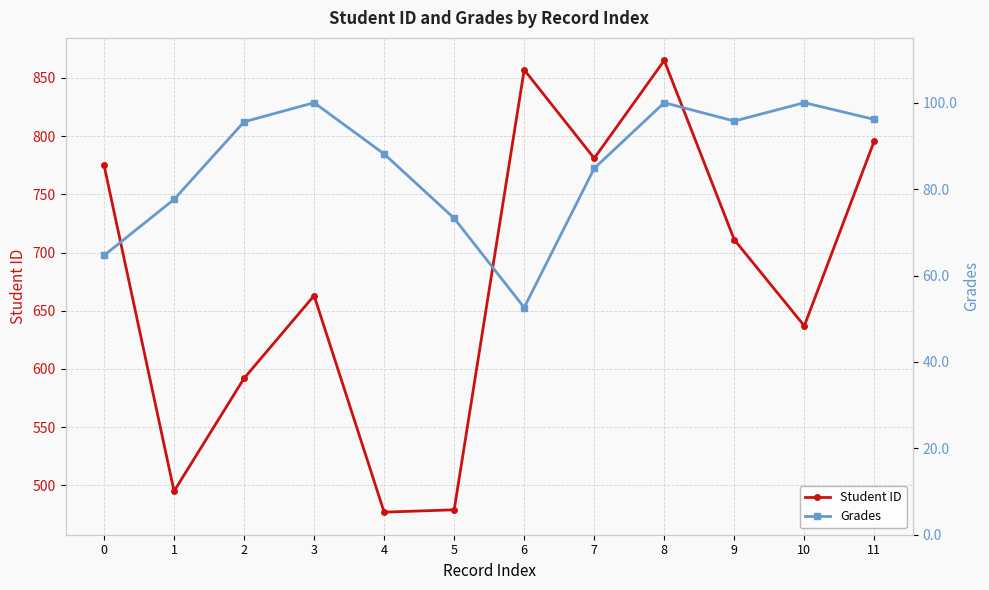

List the series in order of their overall mean, lowest first.

Grades, Student ID